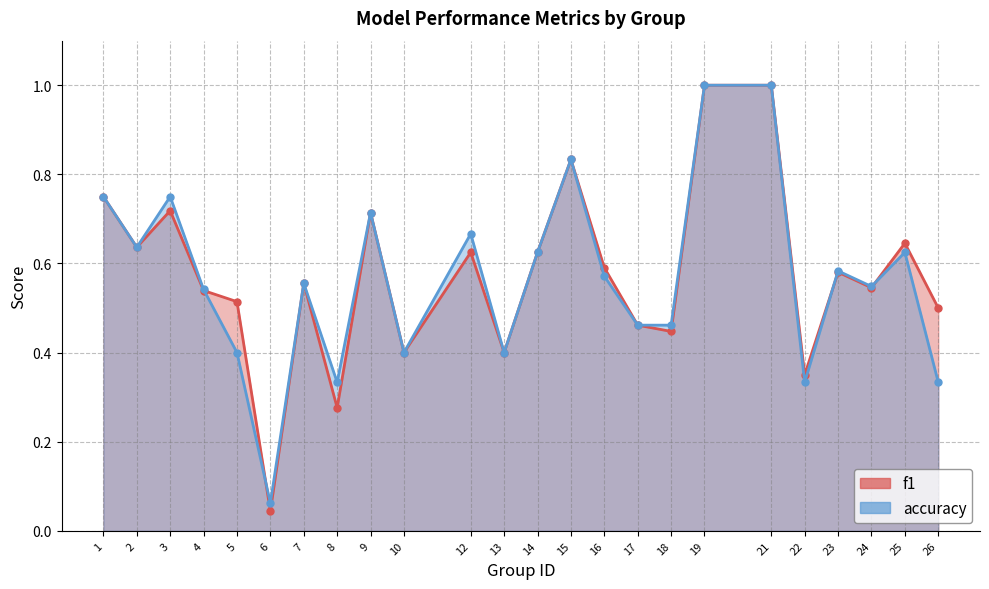

Which label corresponds to the largest value in the chart?

19